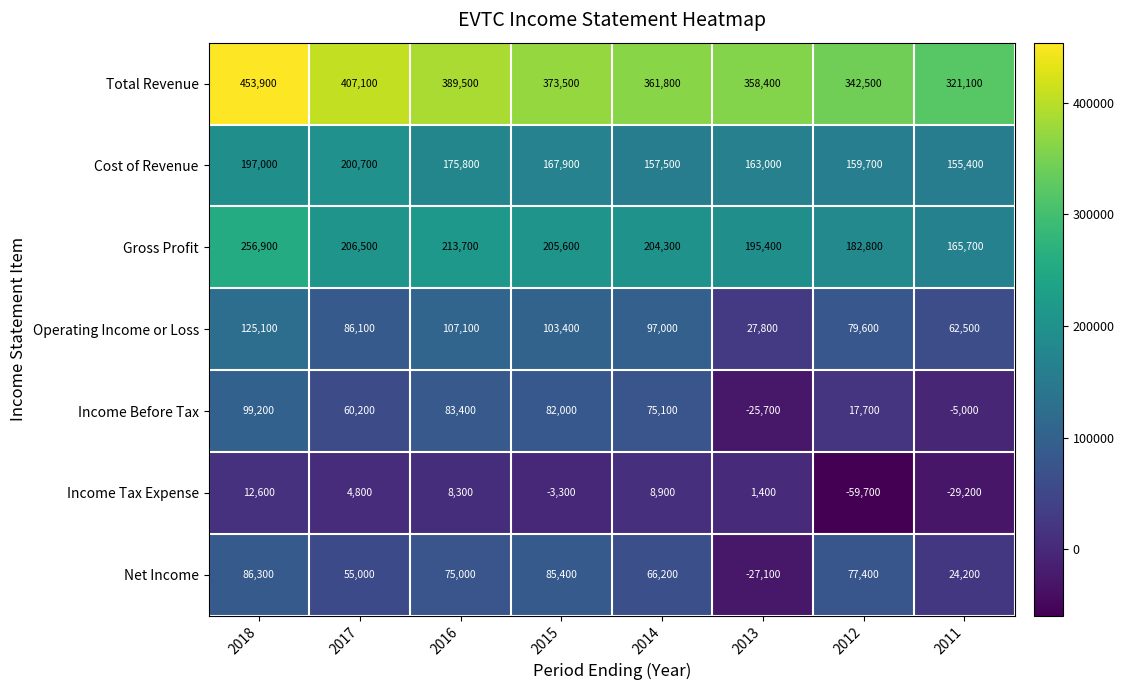

The value of Income Tax Expense at 2016 is 3686. True or false?

False